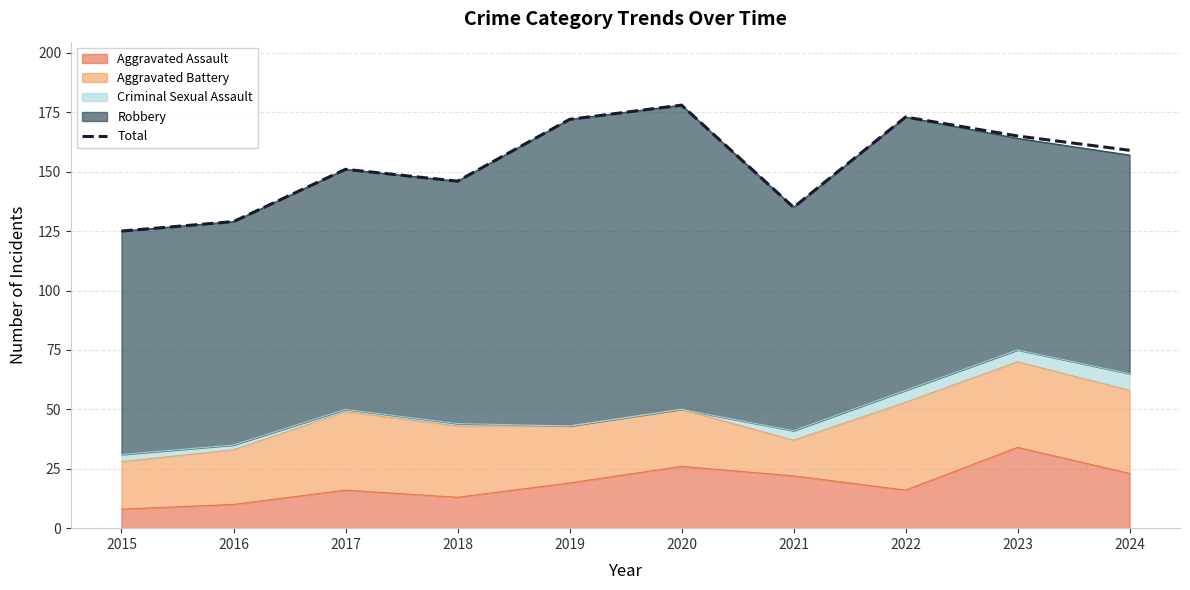

Reading right to left, what are all the values shown in this chart?

159	165	173	135	178	172	146	151	129	125